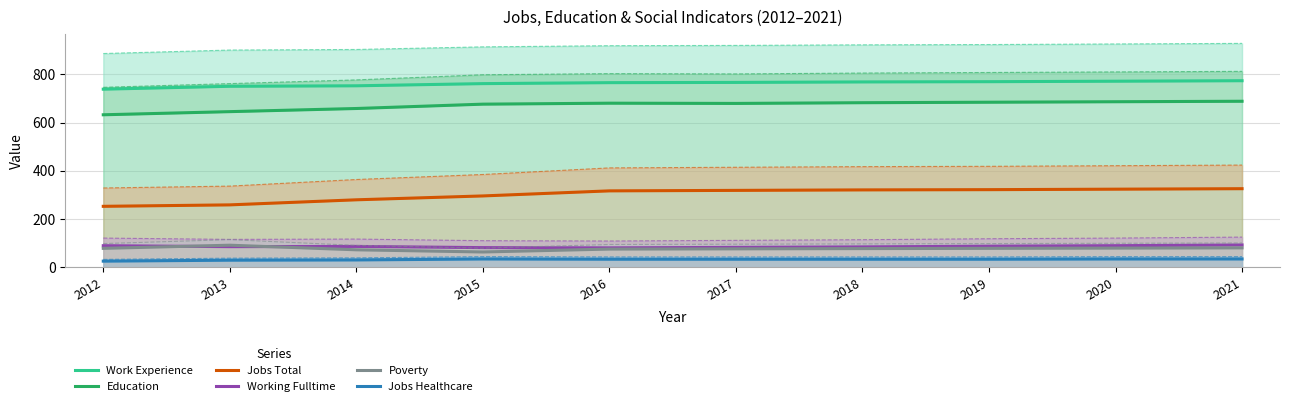

Where is the first local maximum for Education?

2016